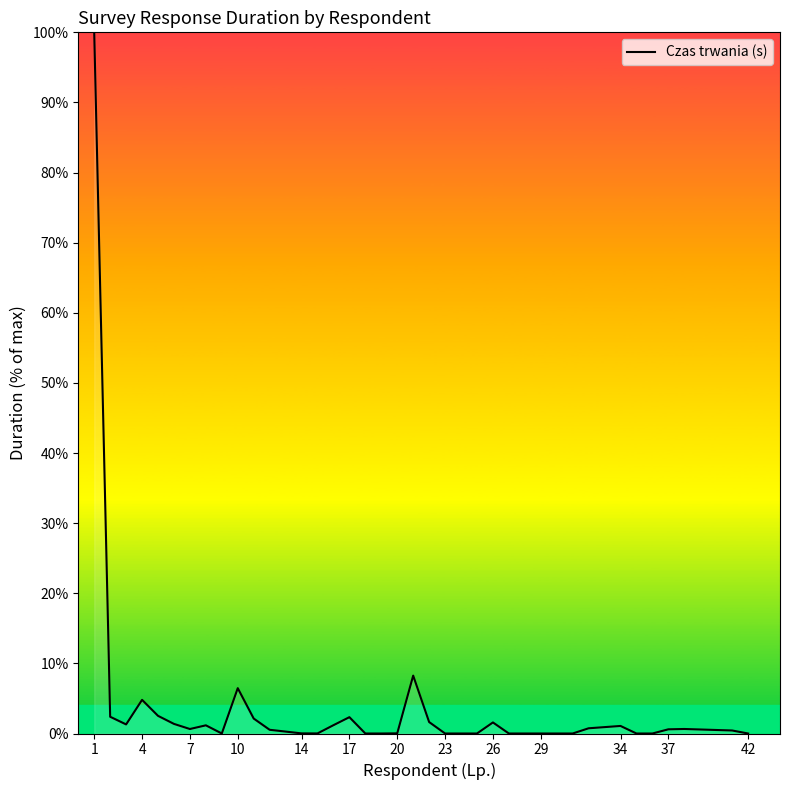

What is the greatest value displayed?

100.0